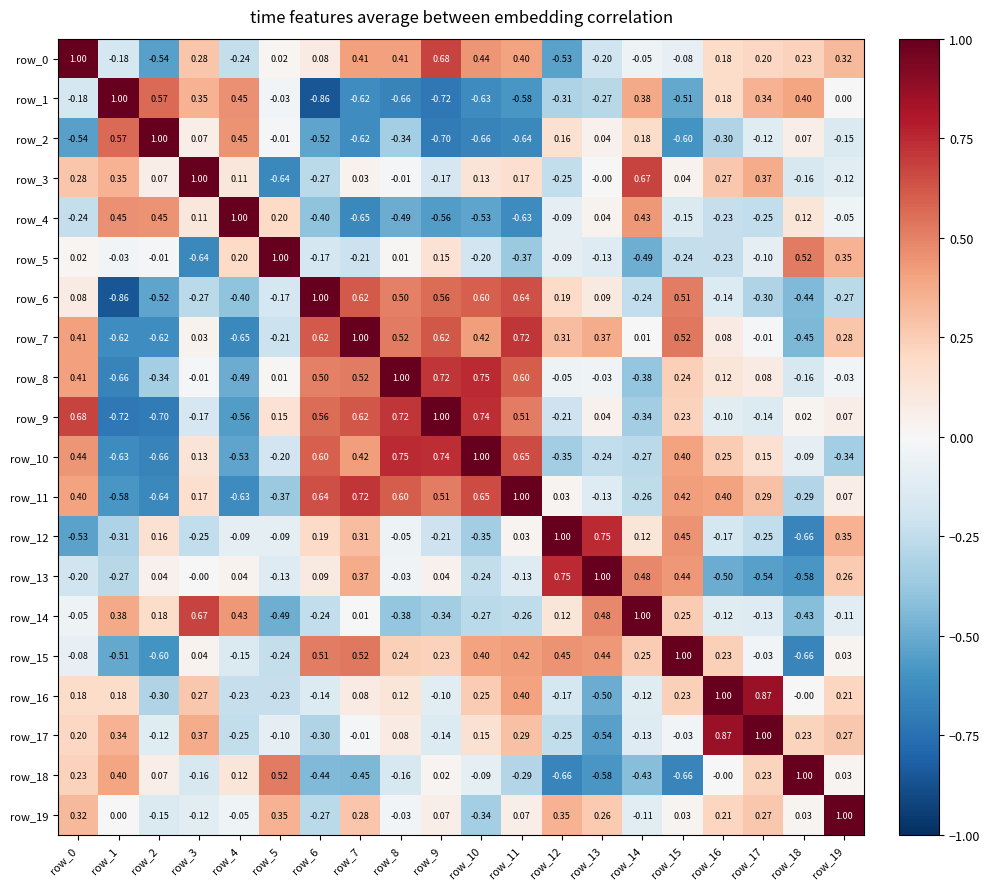

At how many categories does at least one series exceed 0?

20